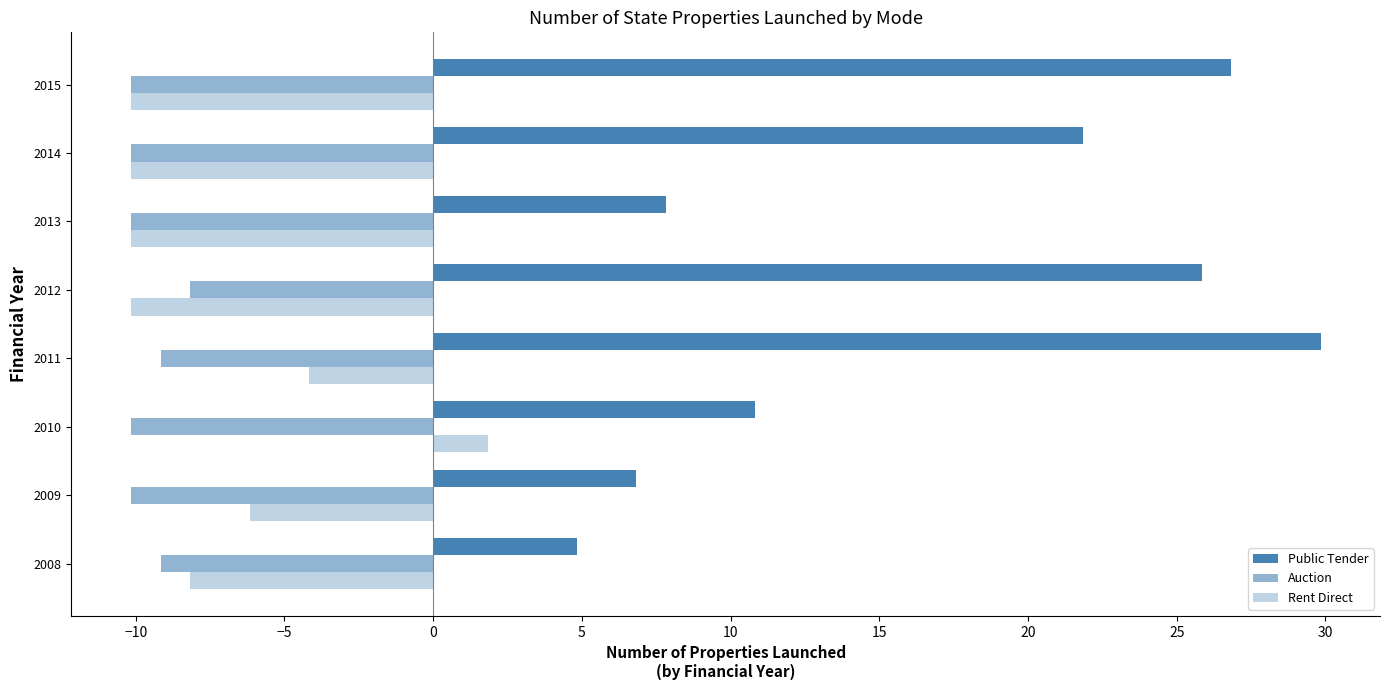

Which series has the widest spread of values?

Public Tender